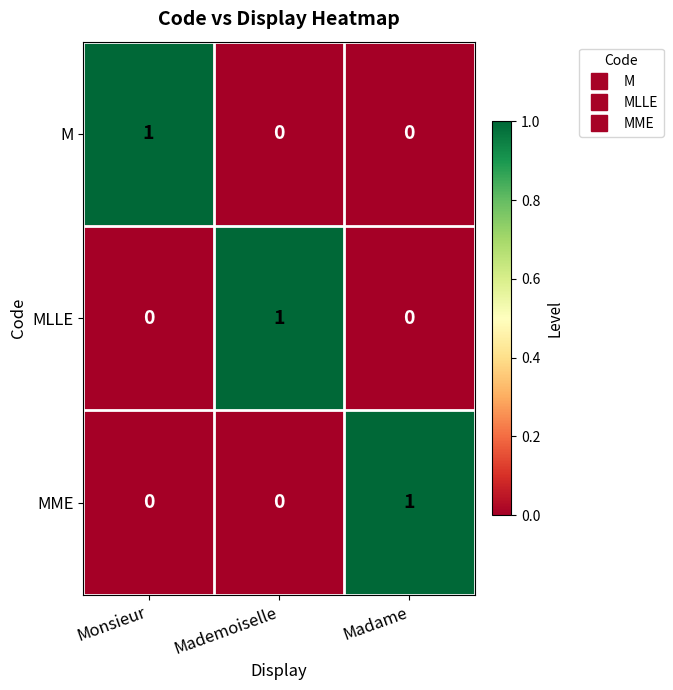

Reading left to right, list all the values displayed in this chart.

M: Monsieur=1	Mademoiselle=0	Madame=0
MLLE: Monsieur=0	Mademoiselle=1	Madame=0
MME: Monsieur=0	Mademoiselle=0	Madame=1